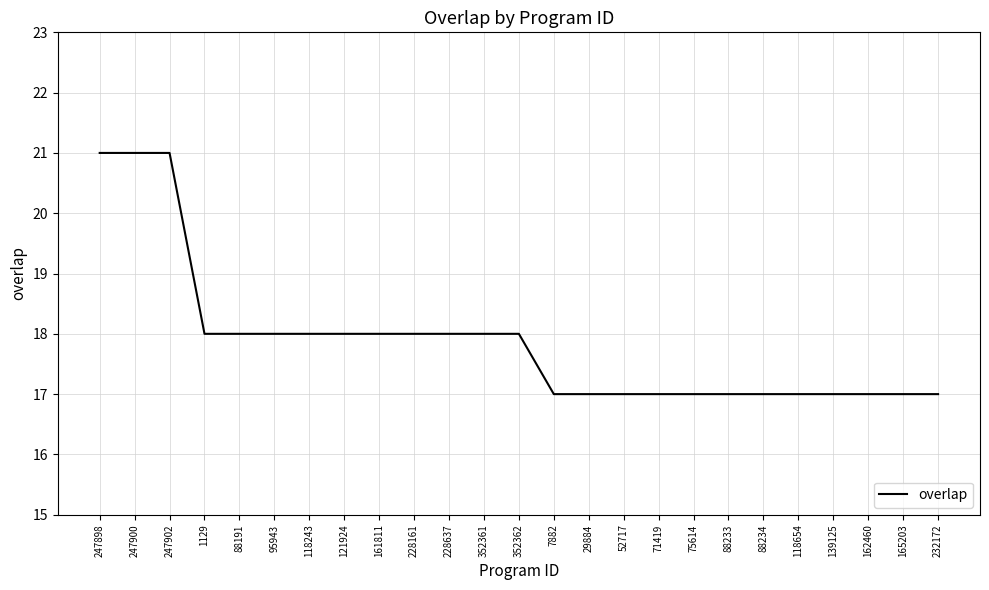

What is the smallest value displayed?

17